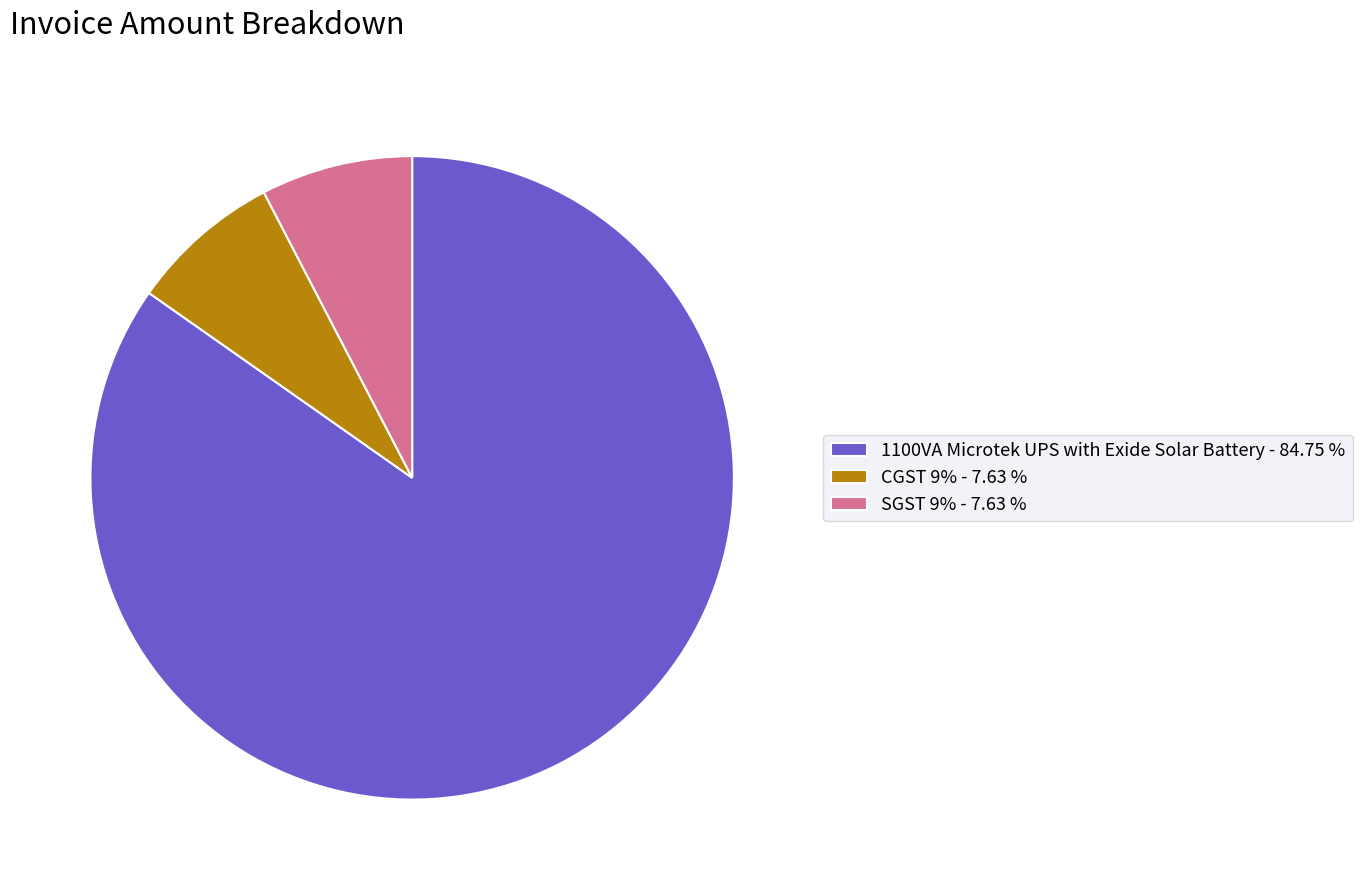

The SGST 9% slice represents 8% of the pie. True or false?

True